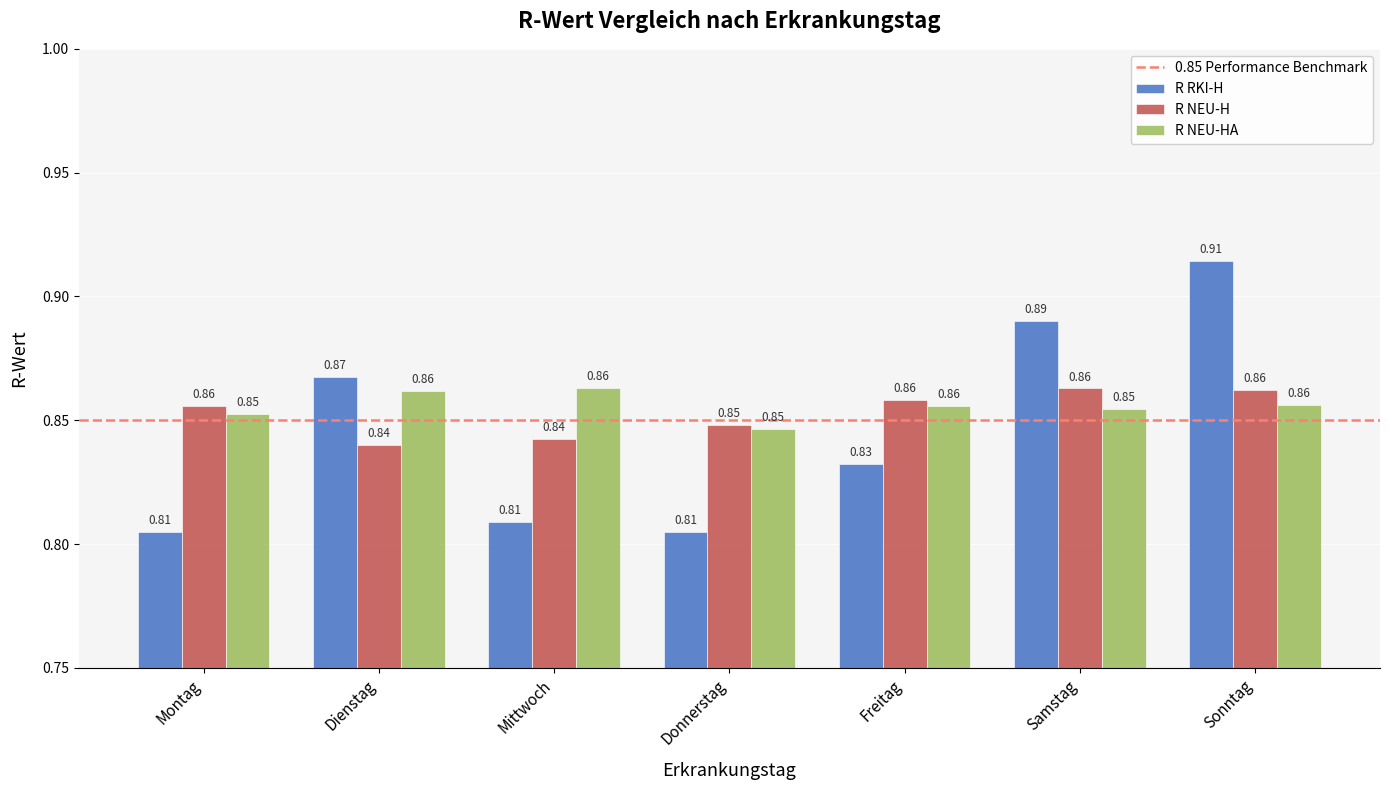

Which series has the widest spread of values?

R RKI-H